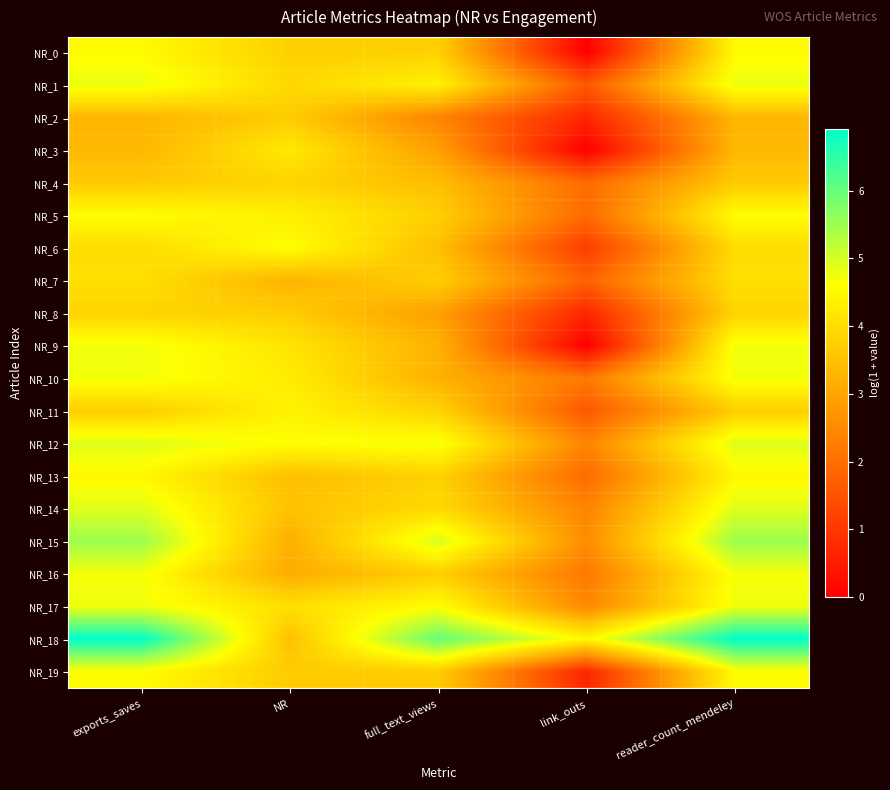

Reading left to right, transcribe all the data shown in this chart.

NR_0: exports_saves=4.5	NR=3.8	full_text_views=3.8	link_outs=0.0	reader_count_mendeley=4.5
NR_1: exports_saves=4.8	NR=3.9	full_text_views=4.4	link_outs=1.6	reader_count_mendeley=4.8
NR_2: exports_saves=3.3	NR=3.7	full_text_views=2.4	link_outs=0.7	reader_count_mendeley=3.3
NR_3: exports_saves=3.3	NR=4.2	full_text_views=2.9	link_outs=0.0	reader_count_mendeley=3.3
NR_4: exports_saves=3.7	NR=3.9	full_text_views=3.4	link_outs=1.9	reader_count_mendeley=3.7
NR_5: exports_saves=4.6	NR=4.4	full_text_views=3.8	link_outs=1.9	reader_count_mendeley=4.6
NR_6: exports_saves=4.0	NR=4.6	full_text_views=3.5	link_outs=1.1	reader_count_mendeley=4.0
NR_7: exports_saves=4.0	NR=3.3	full_text_views=3.7	link_outs=1.8	reader_count_mendeley=4.0
NR_8: exports_saves=3.8	NR=3.7	full_text_views=2.9	link_outs=0.7	reader_count_mendeley=3.8
NR_9: exports_saves=4.7	NR=4.1	full_text_views=3.2	link_outs=0.0	reader_count_mendeley=4.7
NR_10: exports_saves=4.7	NR=4.3	full_text_views=3.2	link_outs=2.2	reader_count_mendeley=4.7
NR_11: exports_saves=3.7	NR=4.4	full_text_views=3.8	link_outs=1.6	reader_count_mendeley=3.7
NR_12: exports_saves=4.9	NR=4.6	full_text_views=4.7	link_outs=2.4	reader_count_mendeley=4.9
NR_13: exports_saves=4.5	NR=3.5	full_text_views=3.8	link_outs=1.9	reader_count_mendeley=4.5
NR_14: exports_saves=4.9	NR=3.5	full_text_views=4.0	link_outs=2.4	reader_count_mendeley=4.9
NR_15: exports_saves=5.5	NR=3.2	full_text_views=5.0	link_outs=2.6	reader_count_mendeley=5.5
NR_16: exports_saves=4.7	NR=3.1	full_text_views=3.7	link_outs=2.2	reader_count_mendeley=4.7
NR_17: exports_saves=4.8	NR=4.0	full_text_views=4.6	link_outs=2.5	reader_count_mendeley=4.8
NR_18: exports_saves=6.9	NR=3.5	full_text_views=6.0	link_outs=4.5	reader_count_mendeley=6.9
NR_19: exports_saves=4.6	NR=3.7	full_text_views=3.7	link_outs=0.7	reader_count_mendeley=4.6